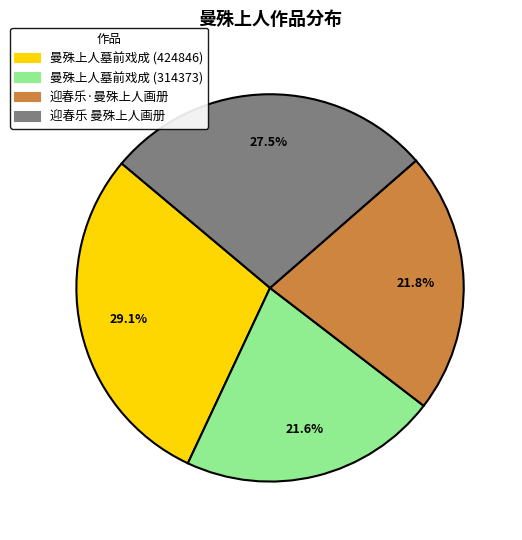

What percentage is NOT represented by 曼殊上人墓前戏成 (424846)?

70.9%